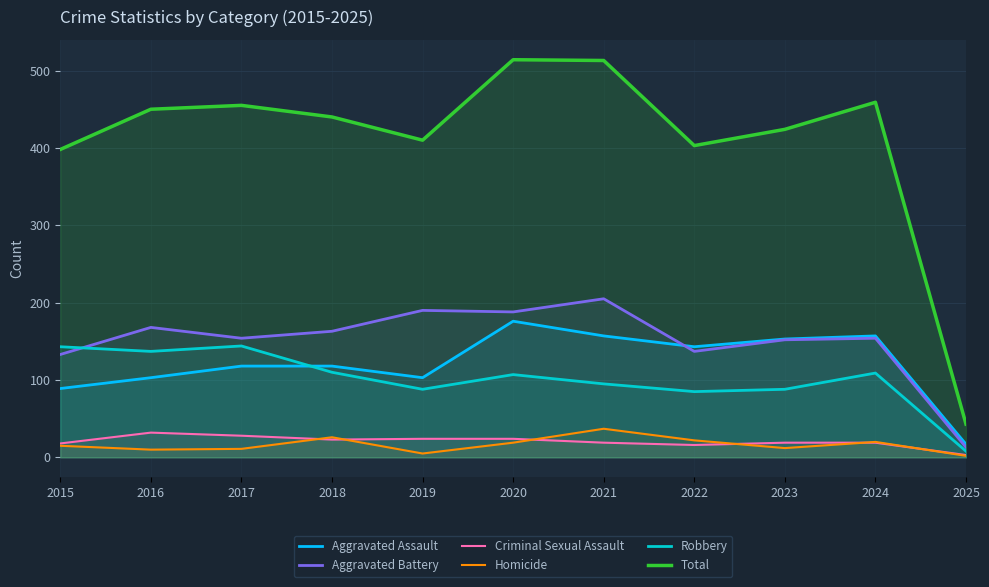

What are all the series names shown in the legend?

Aggravated Assault, Aggravated Battery, Criminal Sexual Assault, Homicide, Robbery, Total